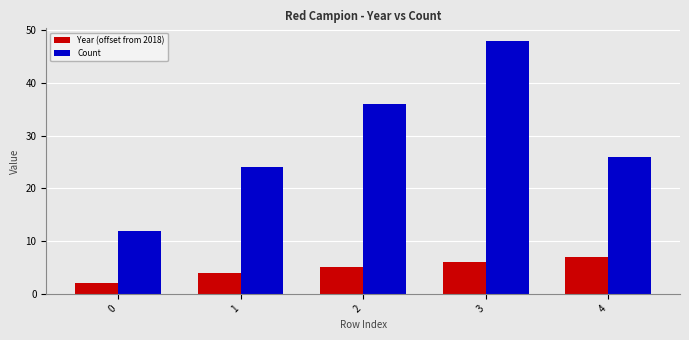

Which series has the largest total across all categories?

Count